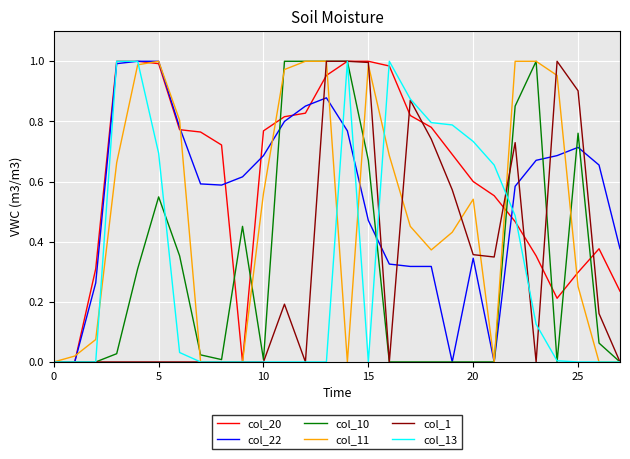

Which series has the largest total across all categories?

col_20